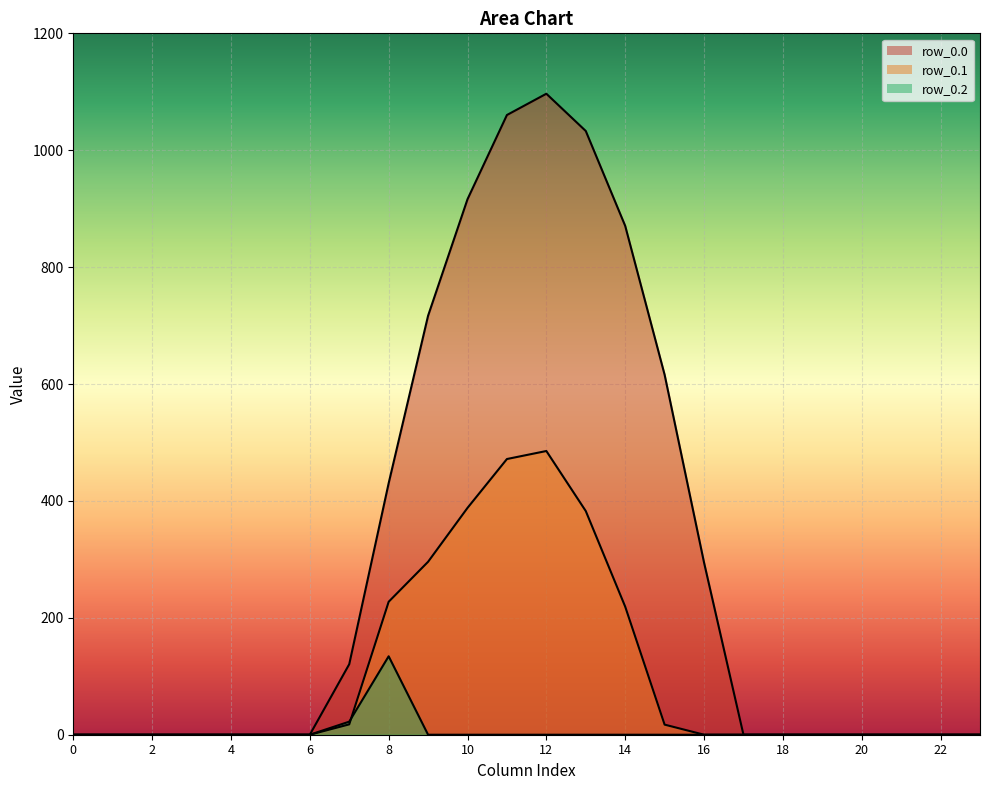

Is the value of row_0.2 at 5 greater than the value of row_0.1 at 16?

No